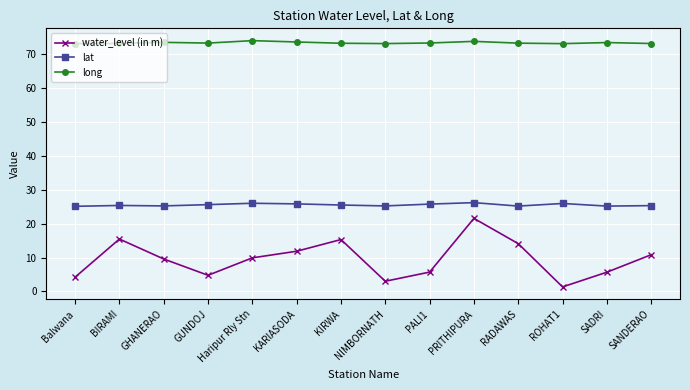

Does the chart have visible grid lines?

Yes